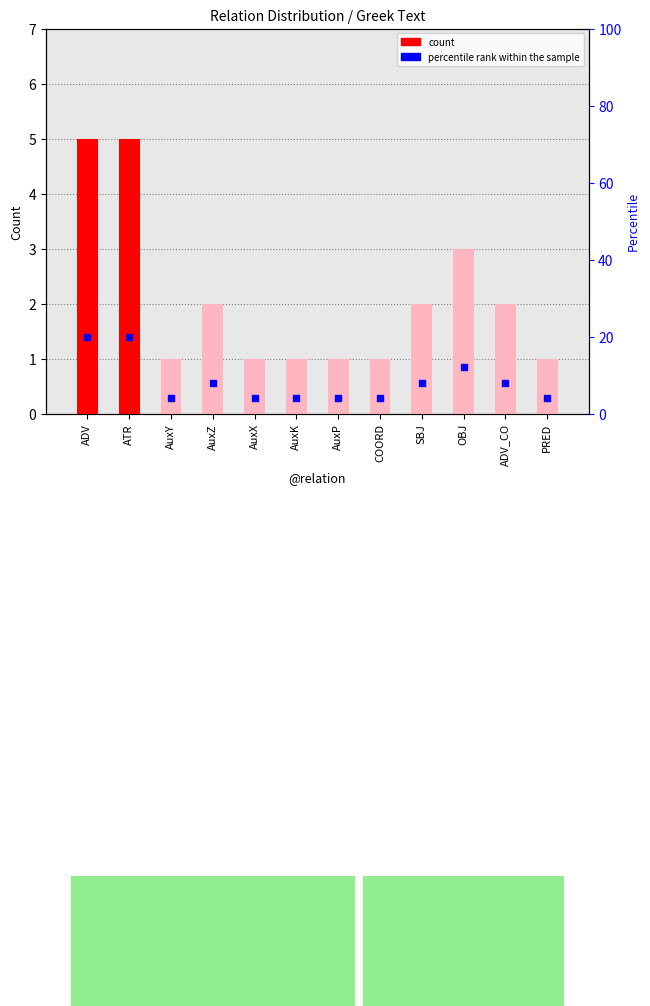

Which series contains the highest Y value?

percentile rank